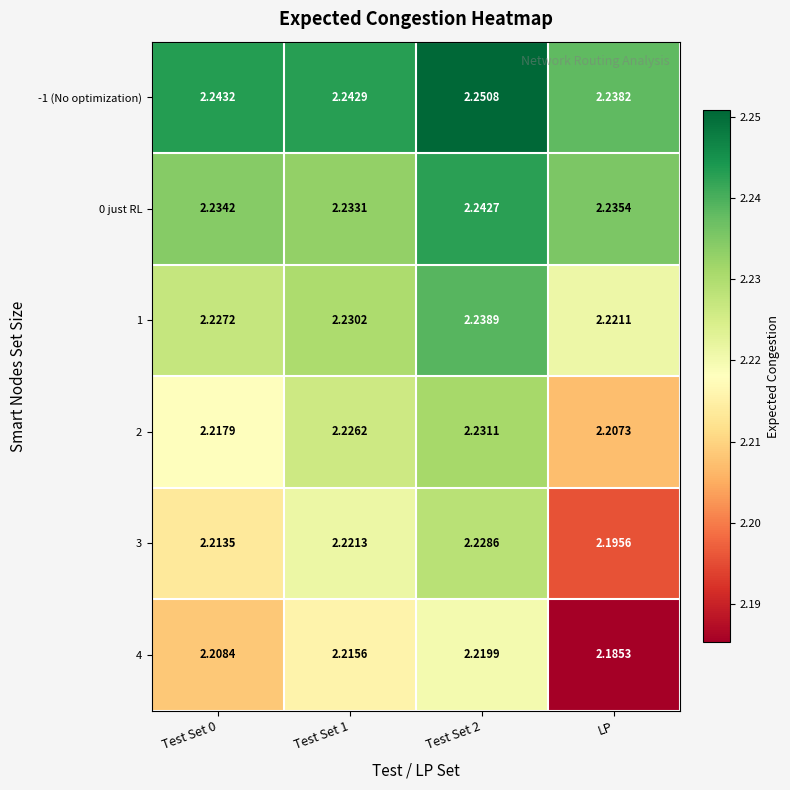

Rank the series by their average value, from highest to lowest.

-1 (No optimization), 0 just RL, 1, 2, 3, 4